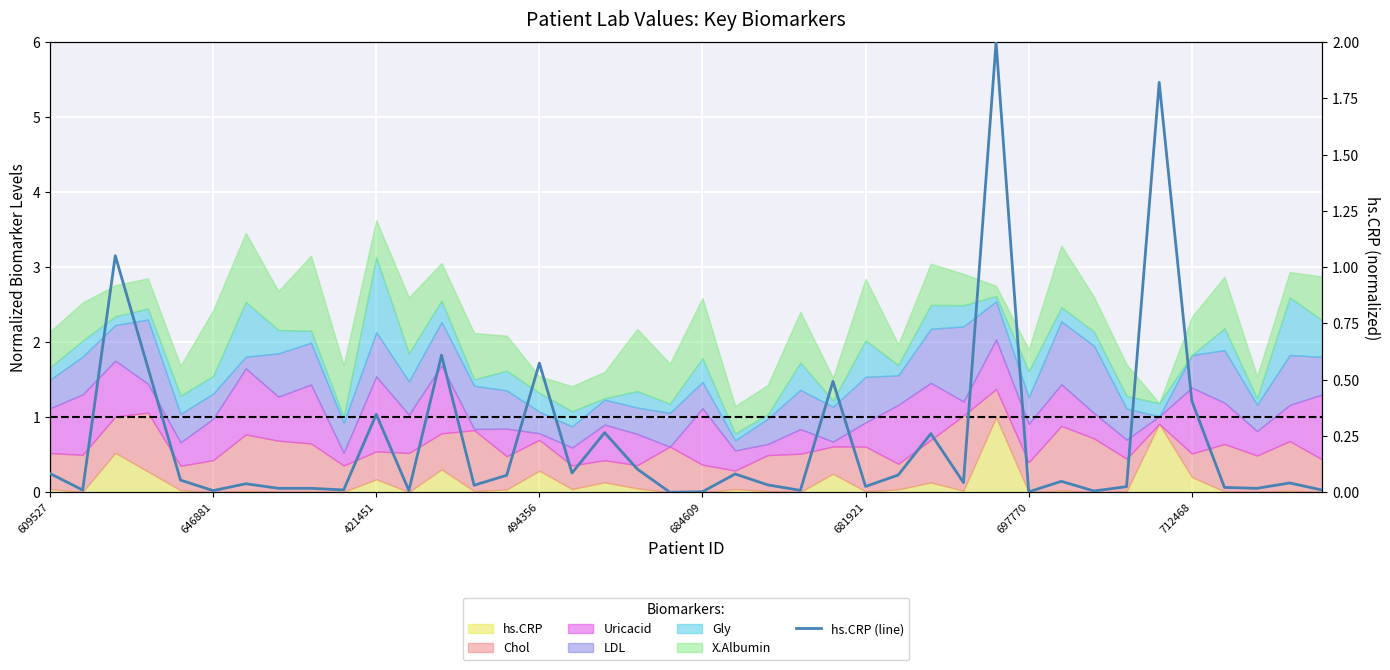

Which has a higher value, 21 or 10?

10